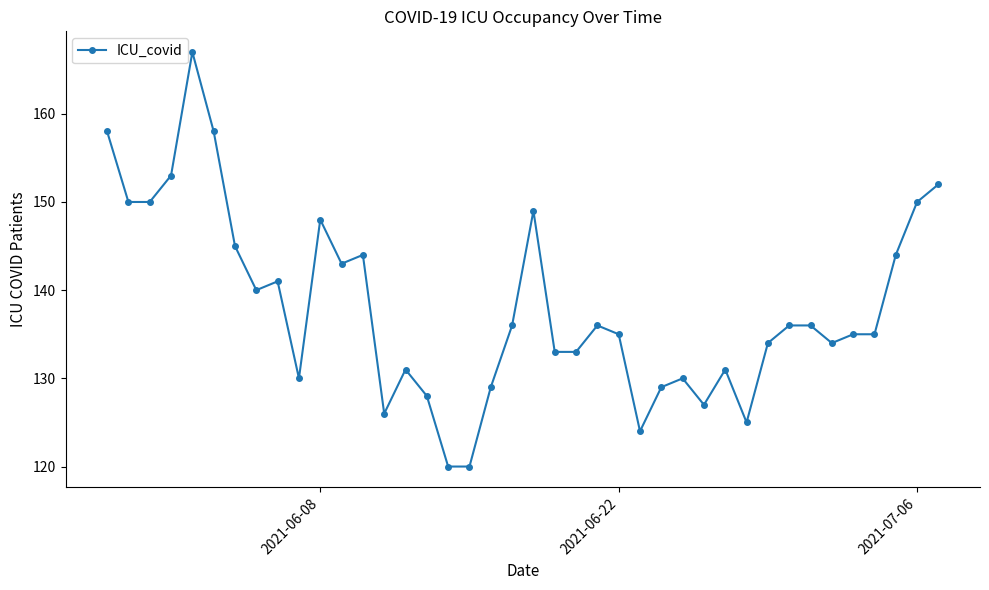

What is the difference between the maximum and minimum values?

47